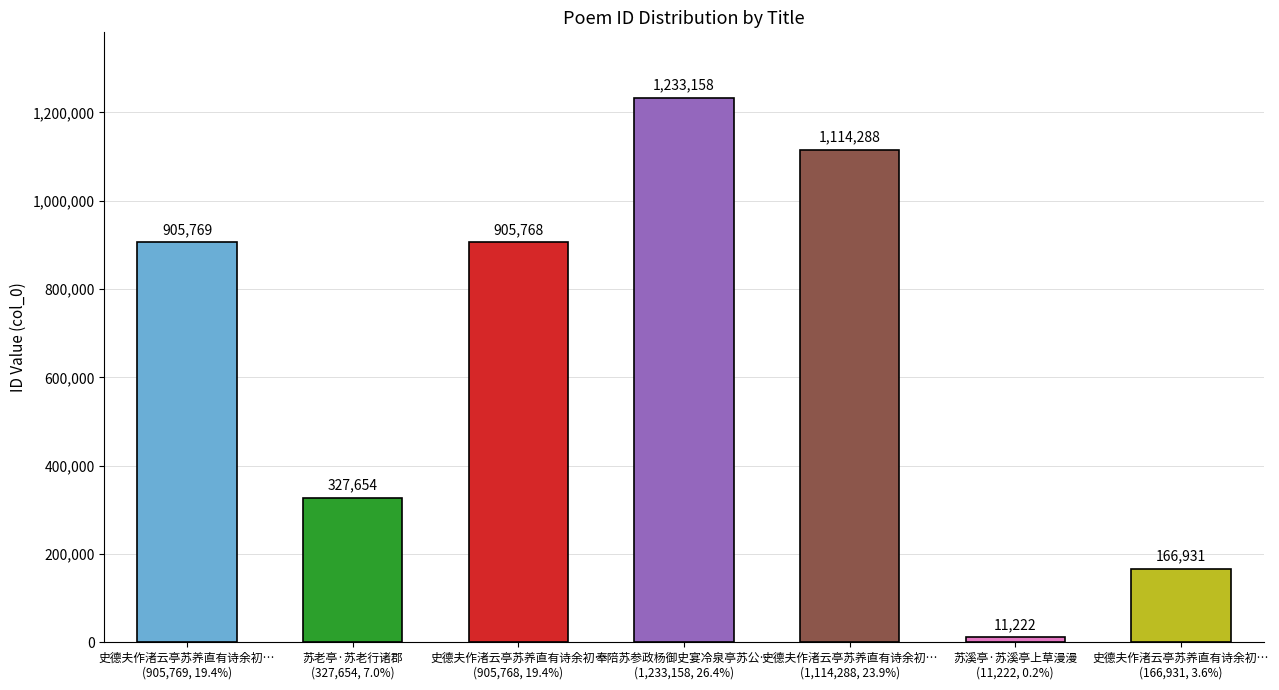

Between 史德夫作渚云亭苏养直有诗余初…
(1,114,288, 23.9%) and 奉陪苏参政杨御史宴冷泉亭苏公…
(1,233,158, 26.4%), which is larger?

奉陪苏参政杨御史宴冷泉亭苏公…
(1,233,158, 26.4%)